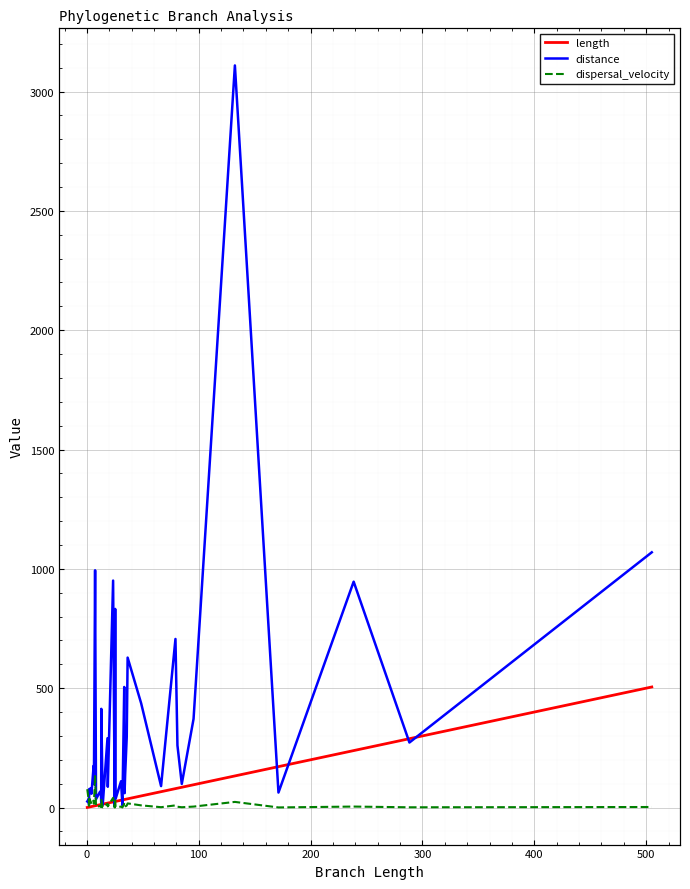

True or false: dispersal_velocity has a value of 0.5 at 15.

False